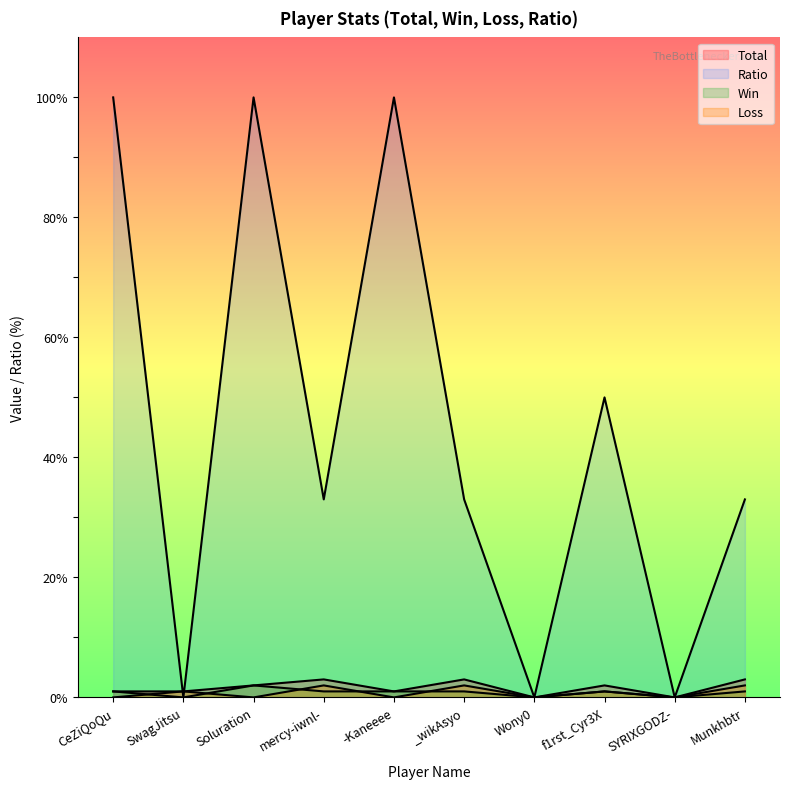

Between _wikAsyo and CeZiQoQu, which is larger?

_wikAsyo